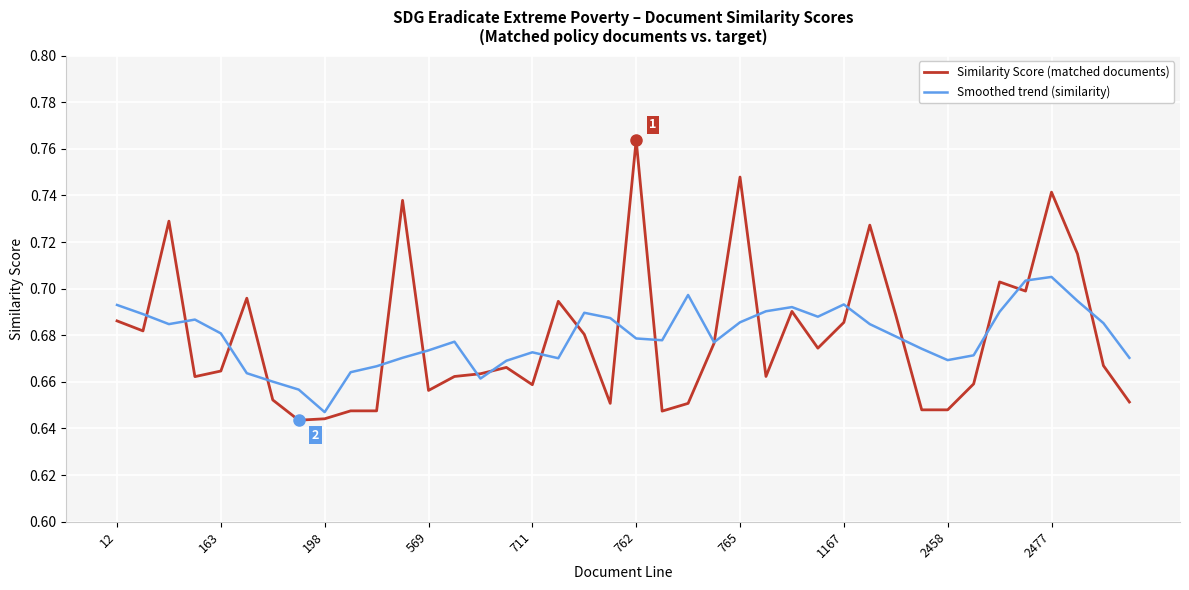

Rank the series by their maximum value, from highest to lowest.

Similarity Score (matched documents), Smoothed trend (similarity)